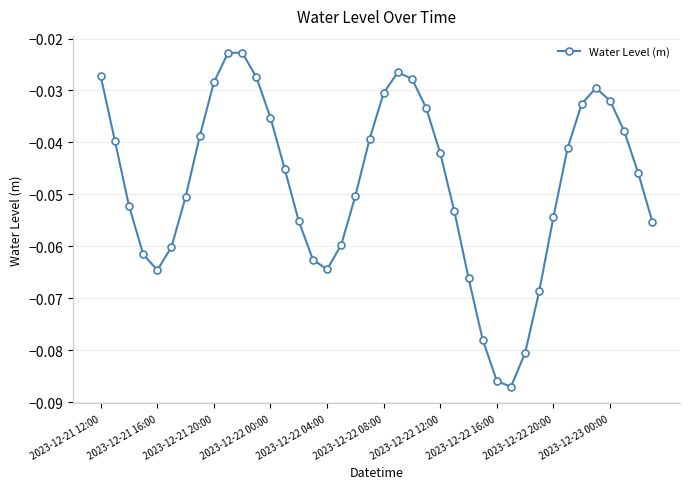

How many interior local peaks (higher than both neighbors) does the data have?

3